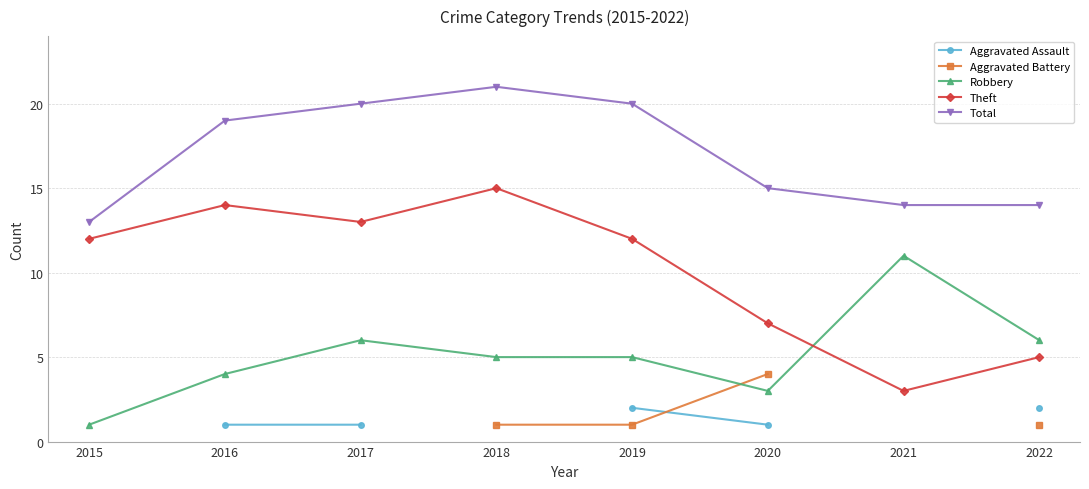

True or false: Aggravated Battery and Total cross at least once.

False